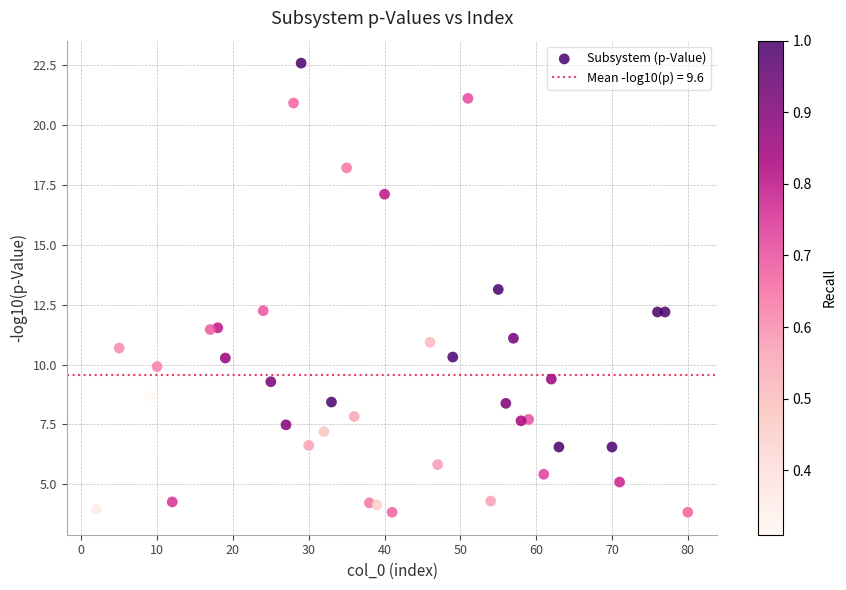

What is the range of Y values (max minus min)?

18.8